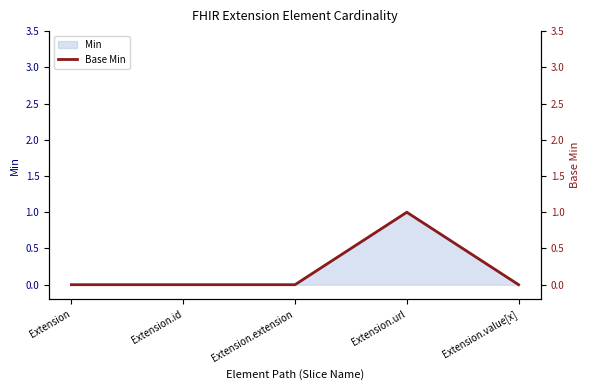

Reading left to right, extract all data points from this chart.

0	0	0	1	0